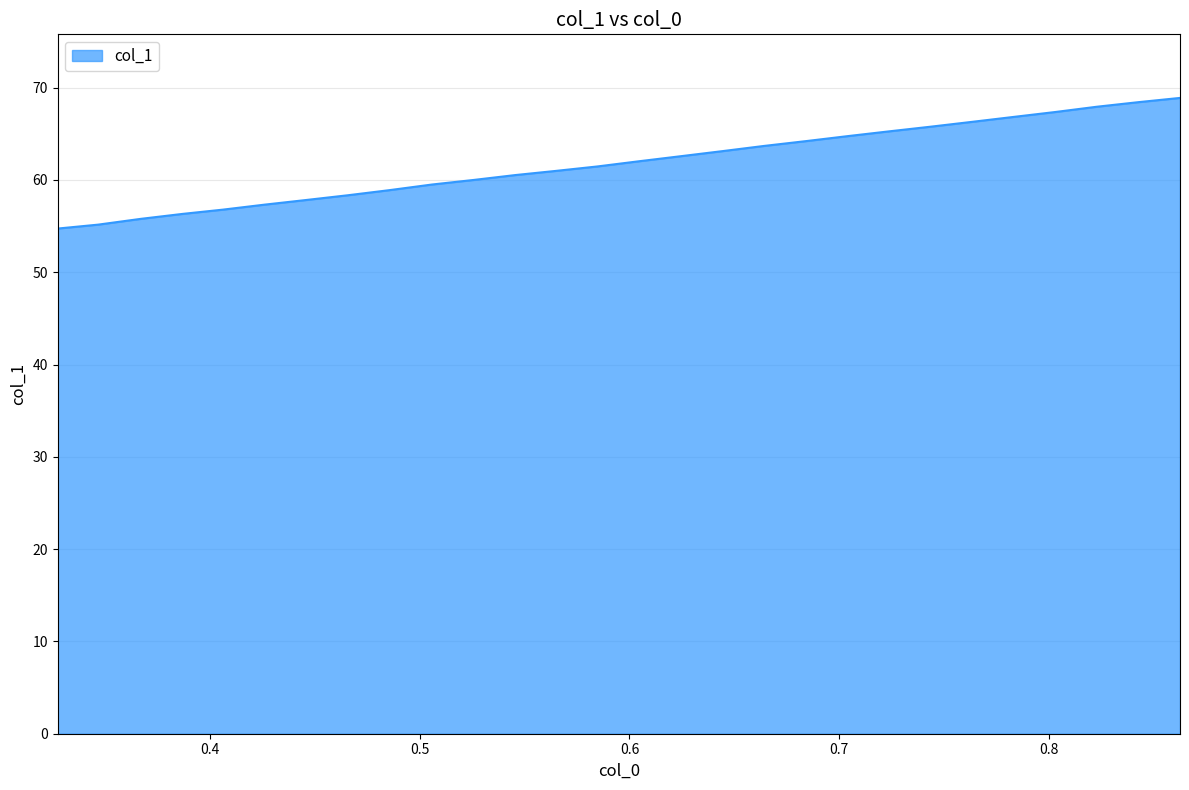

What is the difference between the maximum and minimum values?

14.2